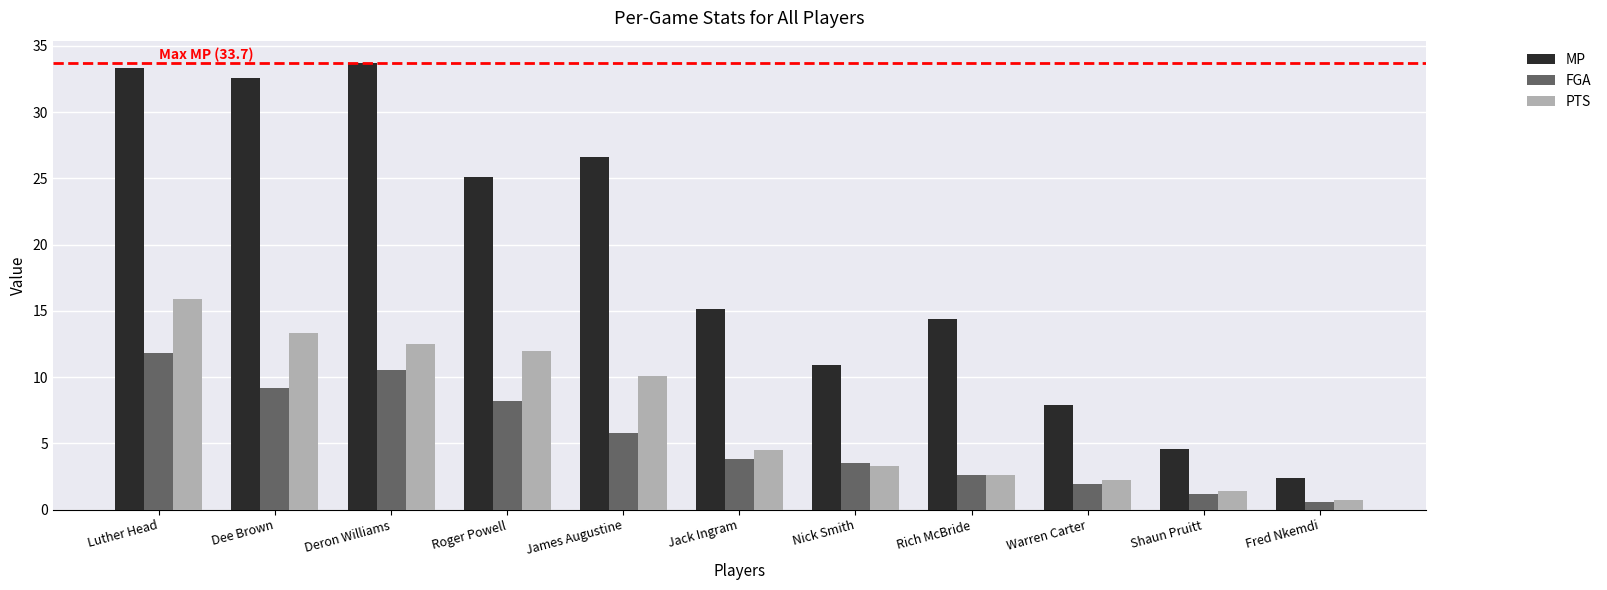

Reading left to right, extract all data points from this chart.

MP: 33.3	32.6	33.7	25.1	26.6	15.1	10.9	14.4	7.9	4.6	2.4
FGA: 11.8	9.2	10.5	8.2	5.8	3.8	3.5	2.6	1.9	1.2	0.6
PTS: 15.9	13.3	12.5	12.0	10.1	4.5	3.3	2.6	2.2	1.4	0.7